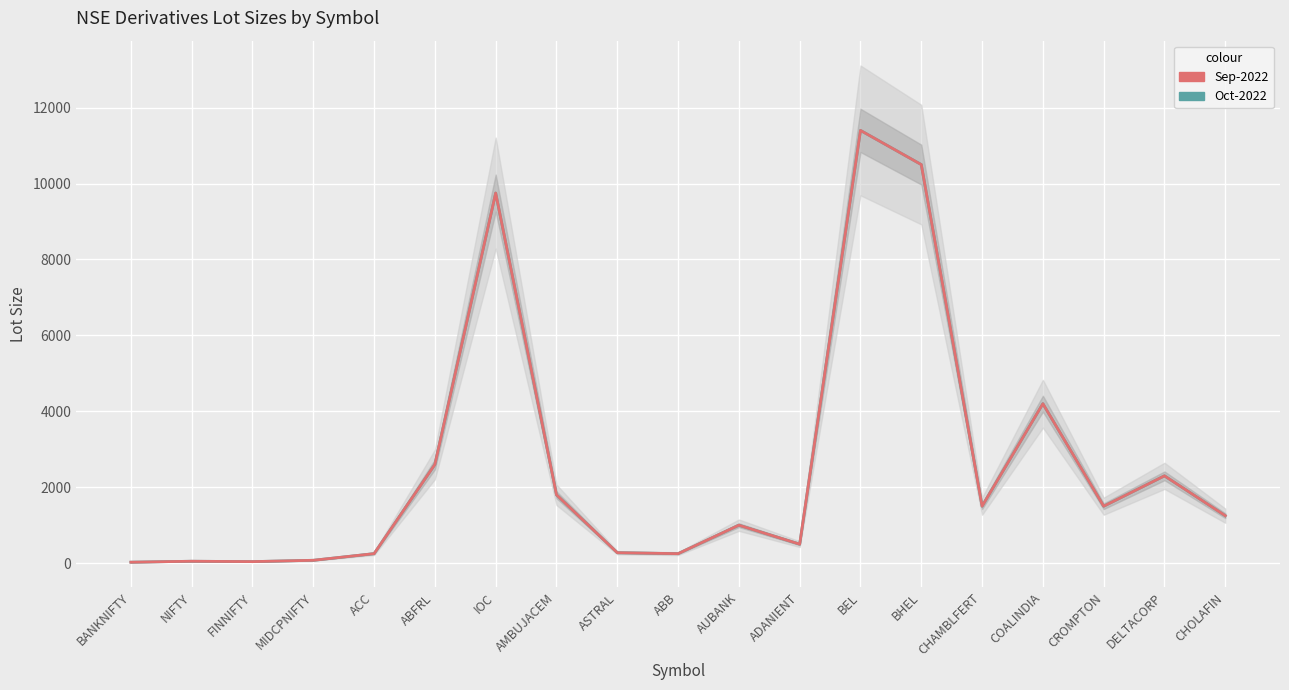

Is this an area chart (filled region under the line)?

No